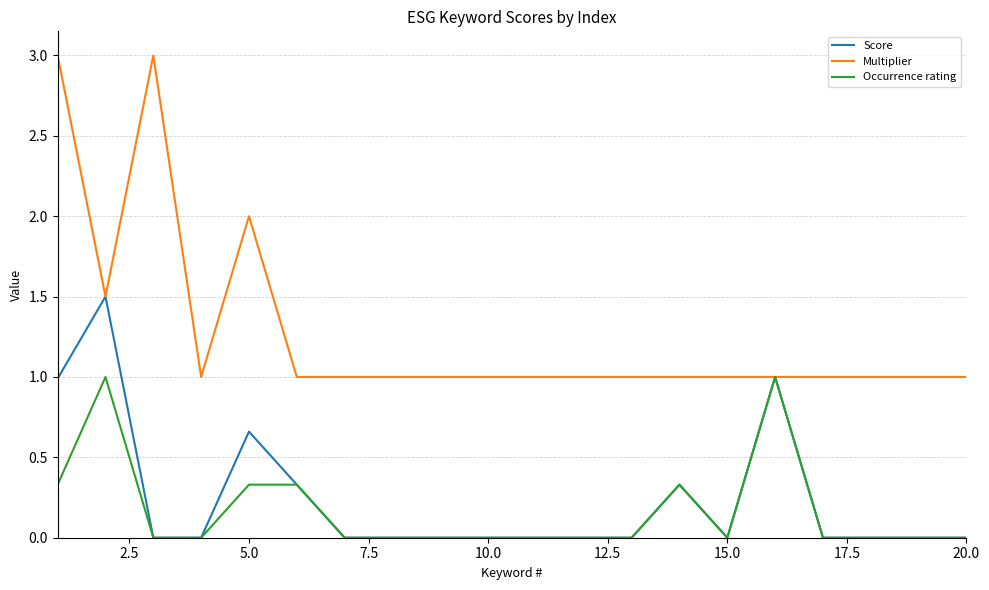

How many lines are shown in the chart?

3